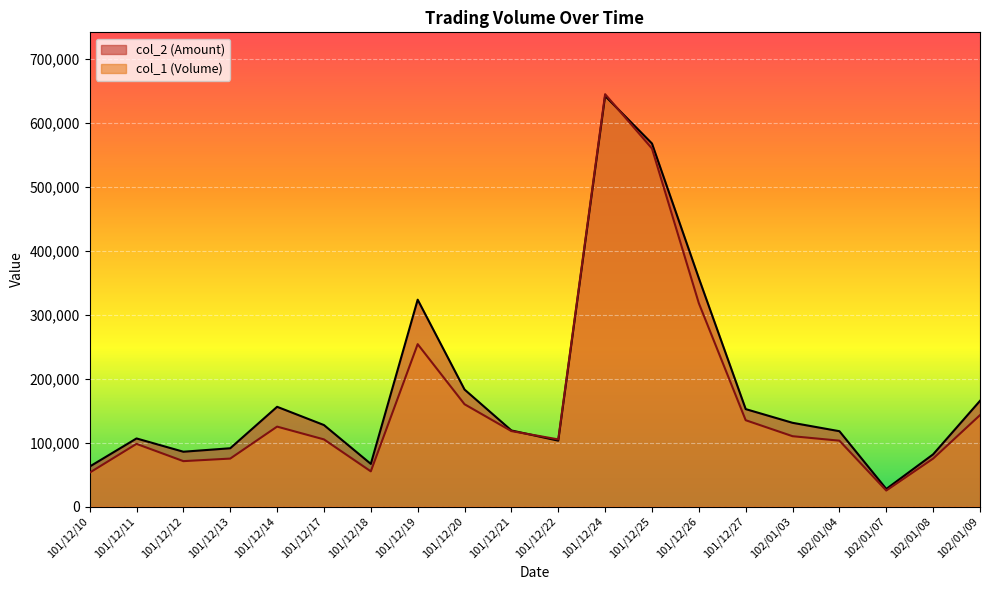

What is the difference between the highest and lowest values at 102/01/08?

6650